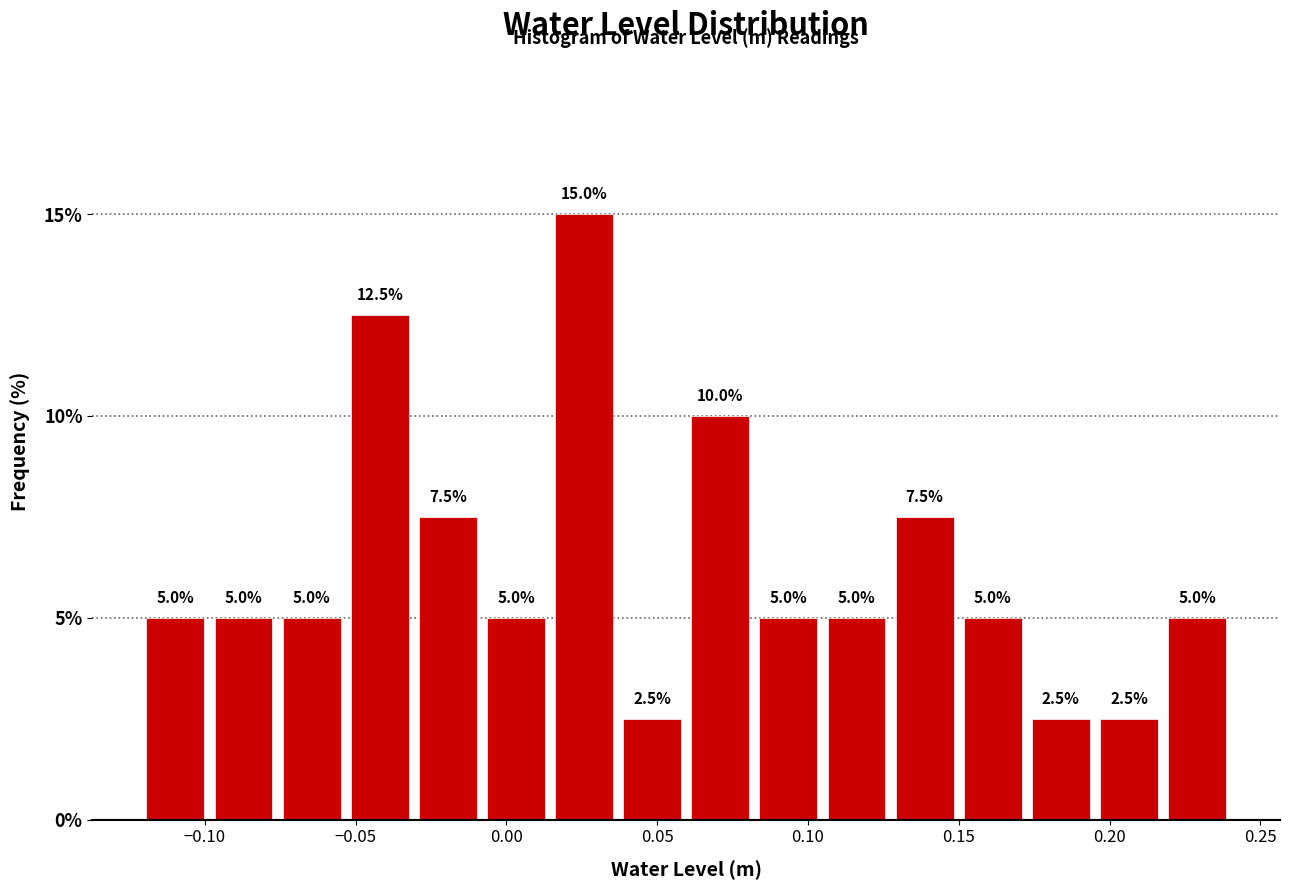

Reading left to right, list every bar in this chart as the range it spans on the x-axis followed by its height. The bar edges are not printed on the chart, so give them approximately, as read against the axis.

-0.120 to -0.100: 5.0
-0.100 to -0.075: 5.0
-0.075 to -0.055: 5.0
-0.055 to -0.030: 12.5
-0.030 to -0.010: 7.5
-0.010 to 0.015: 5.0
0.015 to 0.035: 15.0
0.035 to 0.060: 2.5
0.060 to 0.080: 10.0
0.080 to 0.105: 5.0
0.105 to 0.125: 5.0
0.125 to 0.150: 7.5
0.150 to 0.175: 5.0
0.175 to 0.195: 2.5
0.195 to 0.220: 2.5
0.220 to 0.240: 5.0